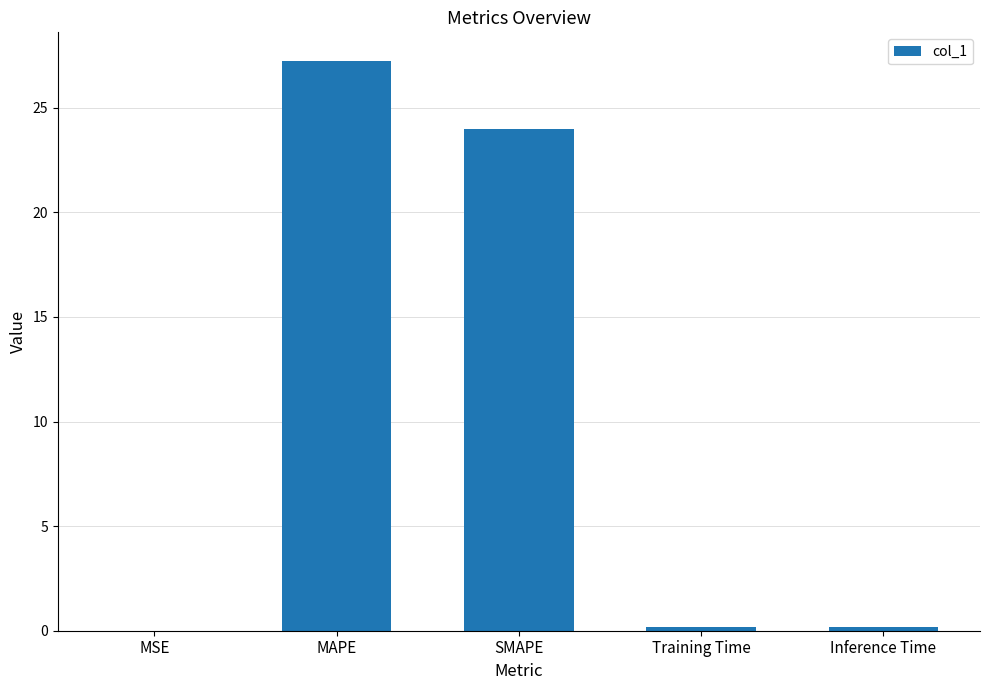

Which category has the highest value across all series?

MAPE